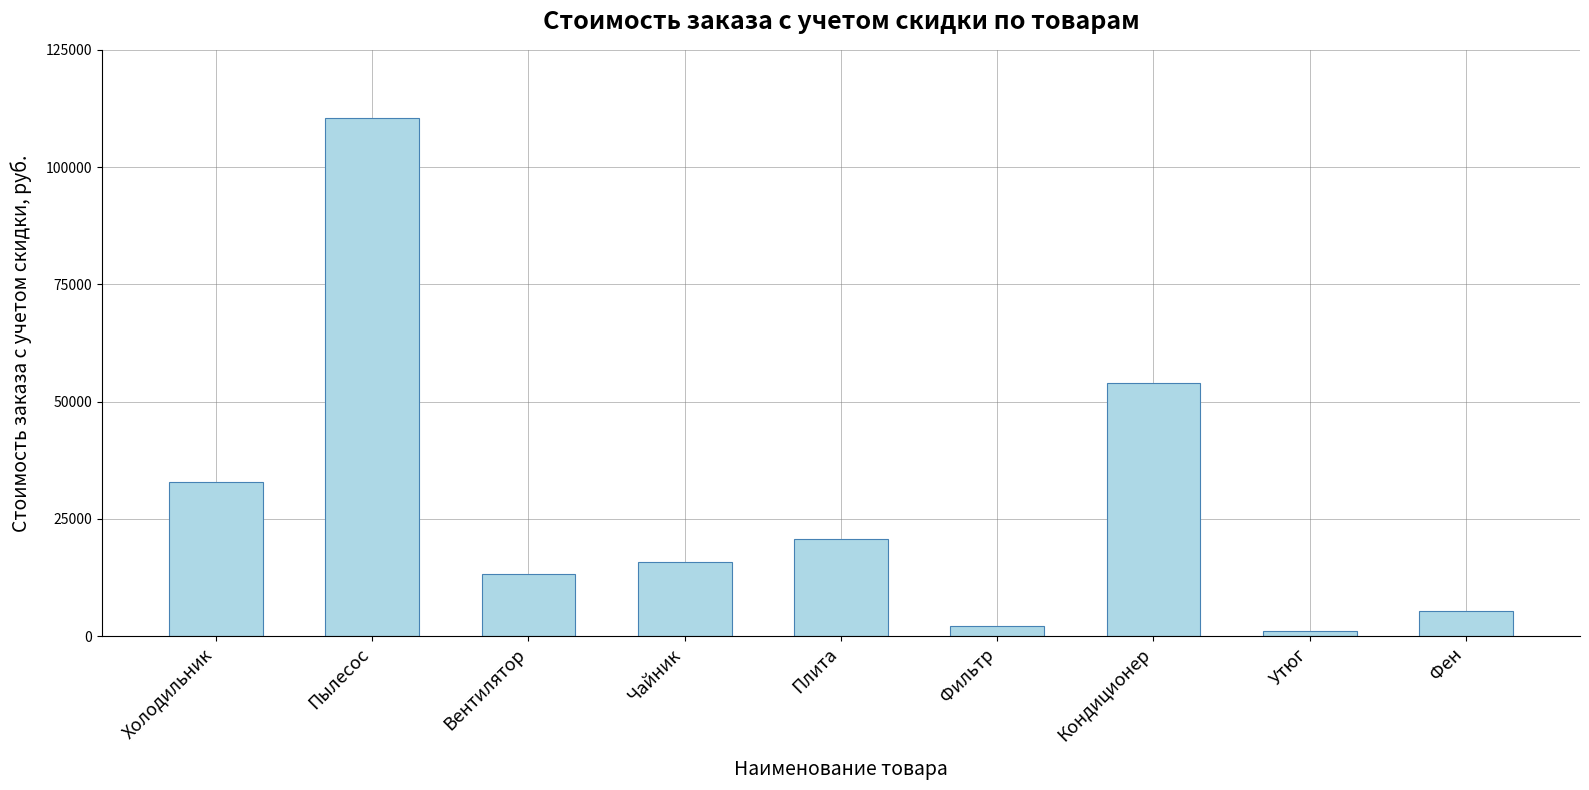

What is the smallest value displayed?

1164.0